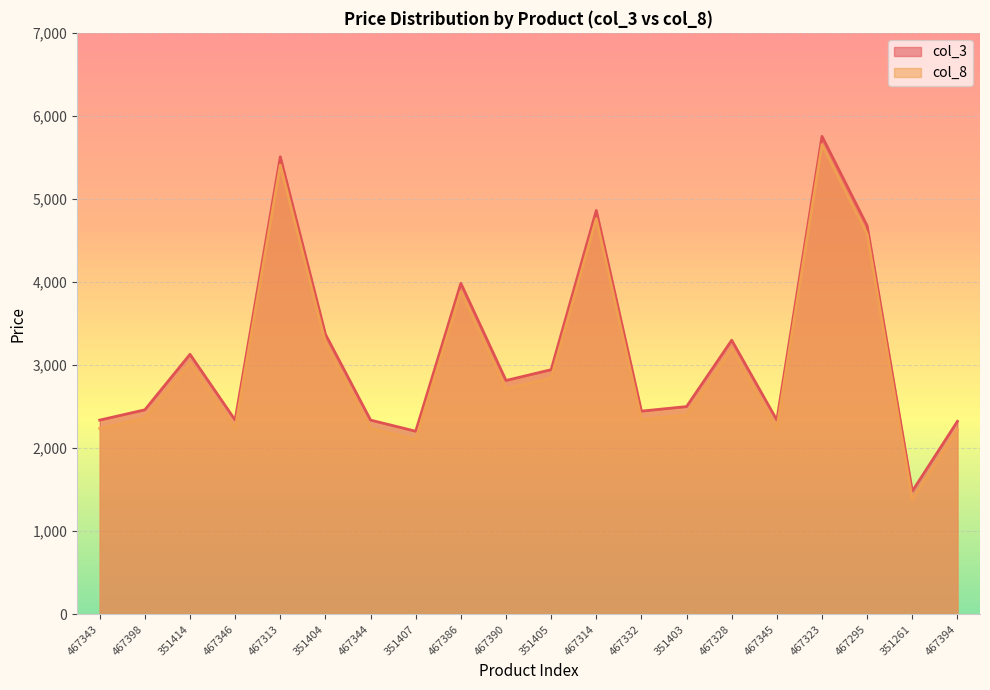

Where is the first local maximum for col_3?

351414